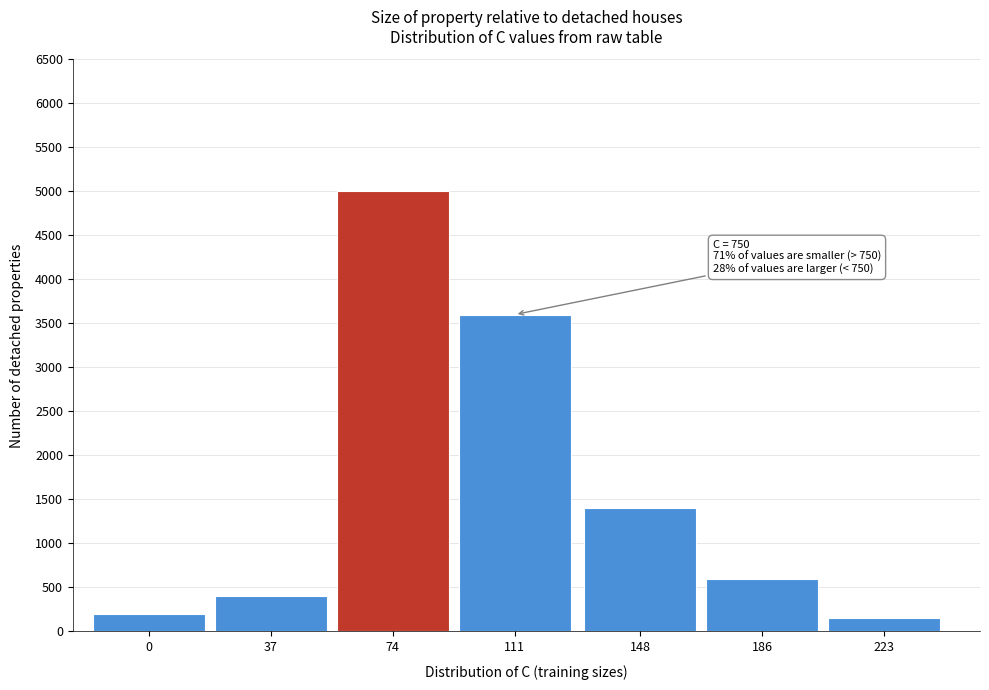

Reading left to right, what are all the values shown in this chart?

200	400	5000	3600	1400	600	150